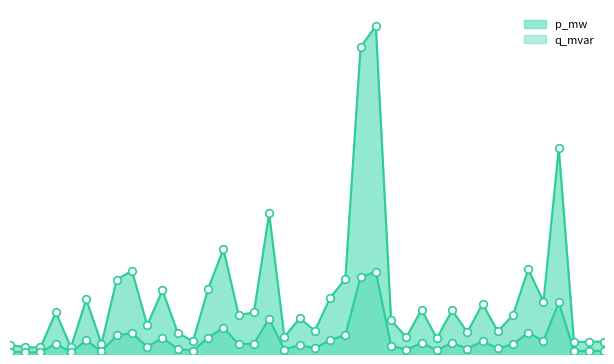

Which series reaches the maximum Y coordinate?

p_mw